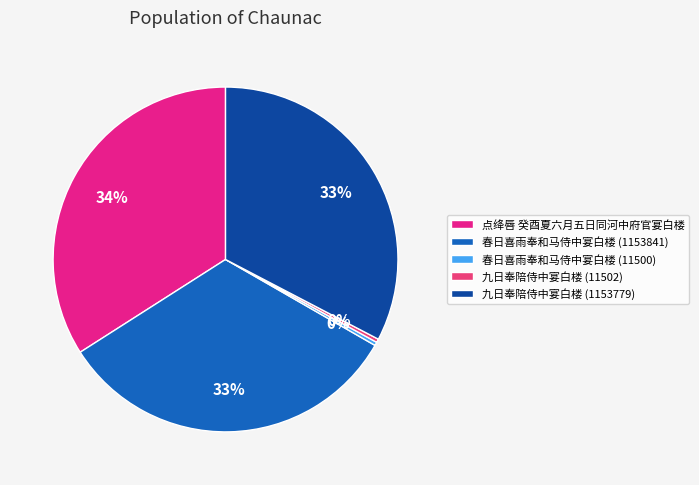

How much of the chart is everything except 春日喜雨奉和马侍中宴白楼 (1153841)?

67.3%